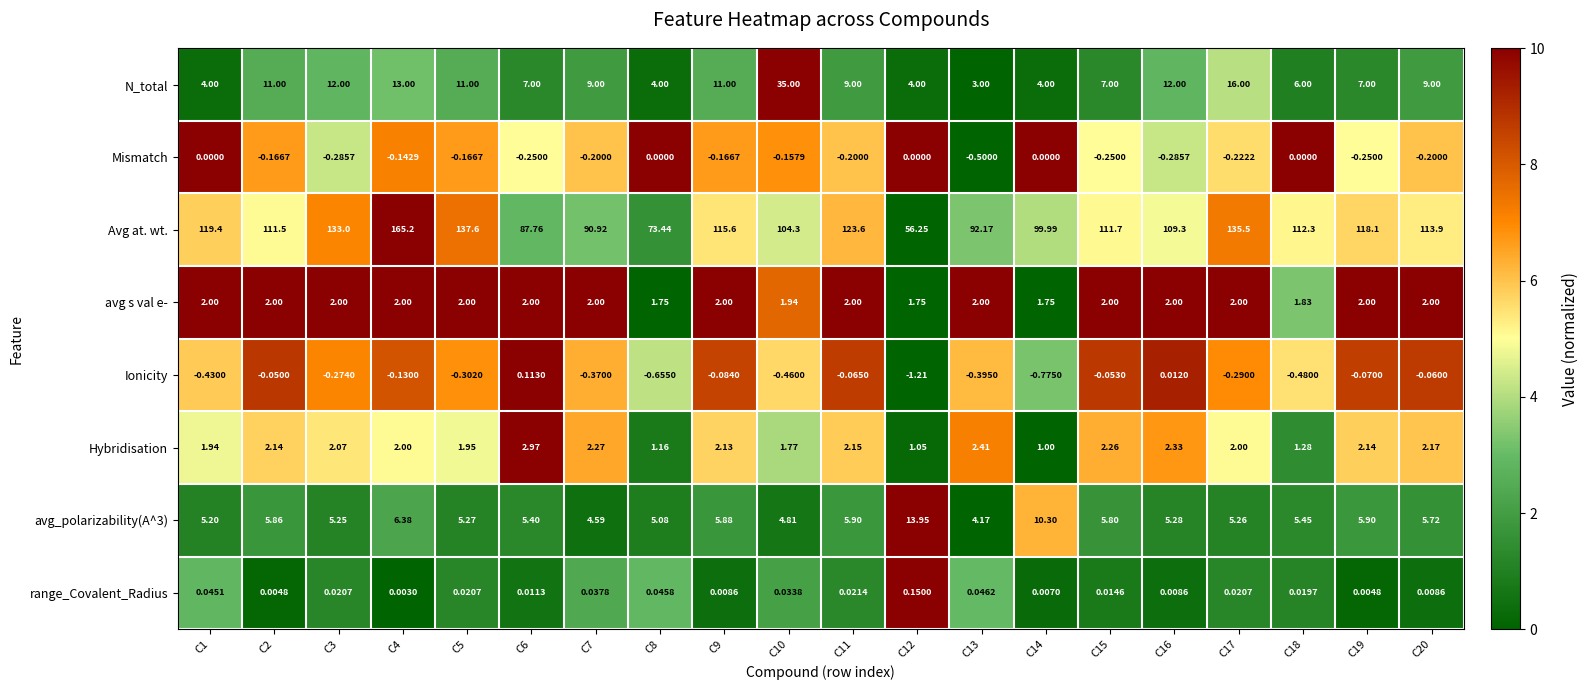

Is the value of Mismatch at C9 greater than the value of Ionicity at C6?

No